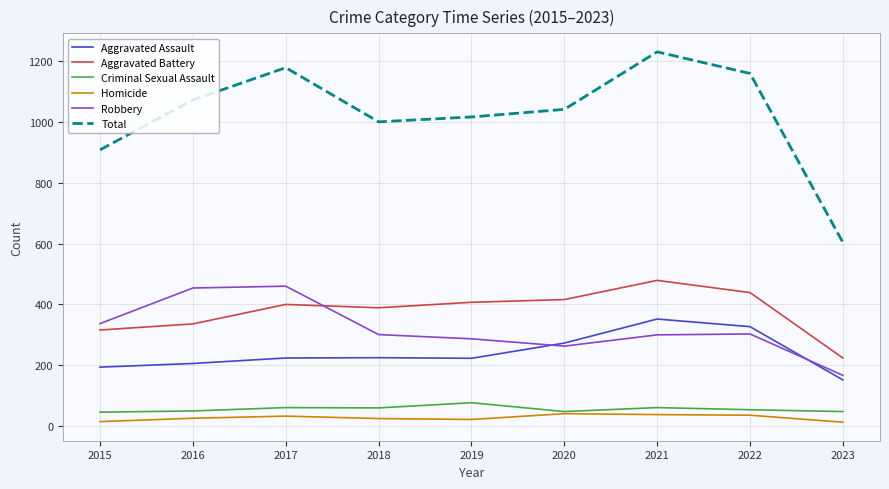

At 2017, list the series in order from smallest to largest.

Homicide, Criminal Sexual Assault, Aggravated Assault, Aggravated Battery, Robbery, Total